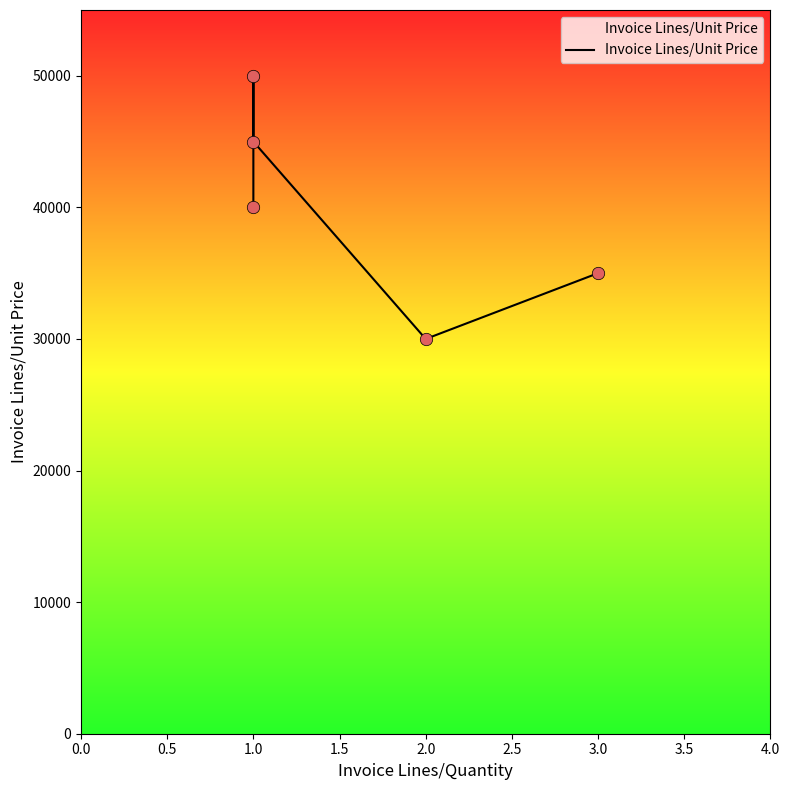

Between 3.0 and 2.0, which is larger?

3.0